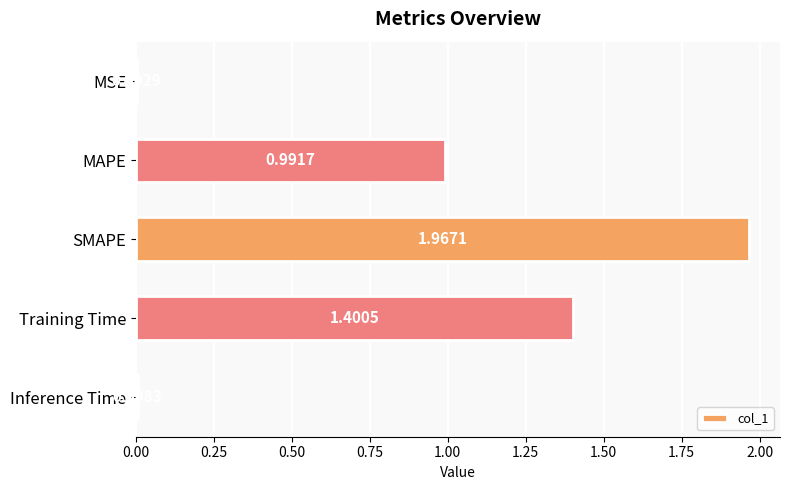

Are the bars grouped side by side (vs. stacked)?

No